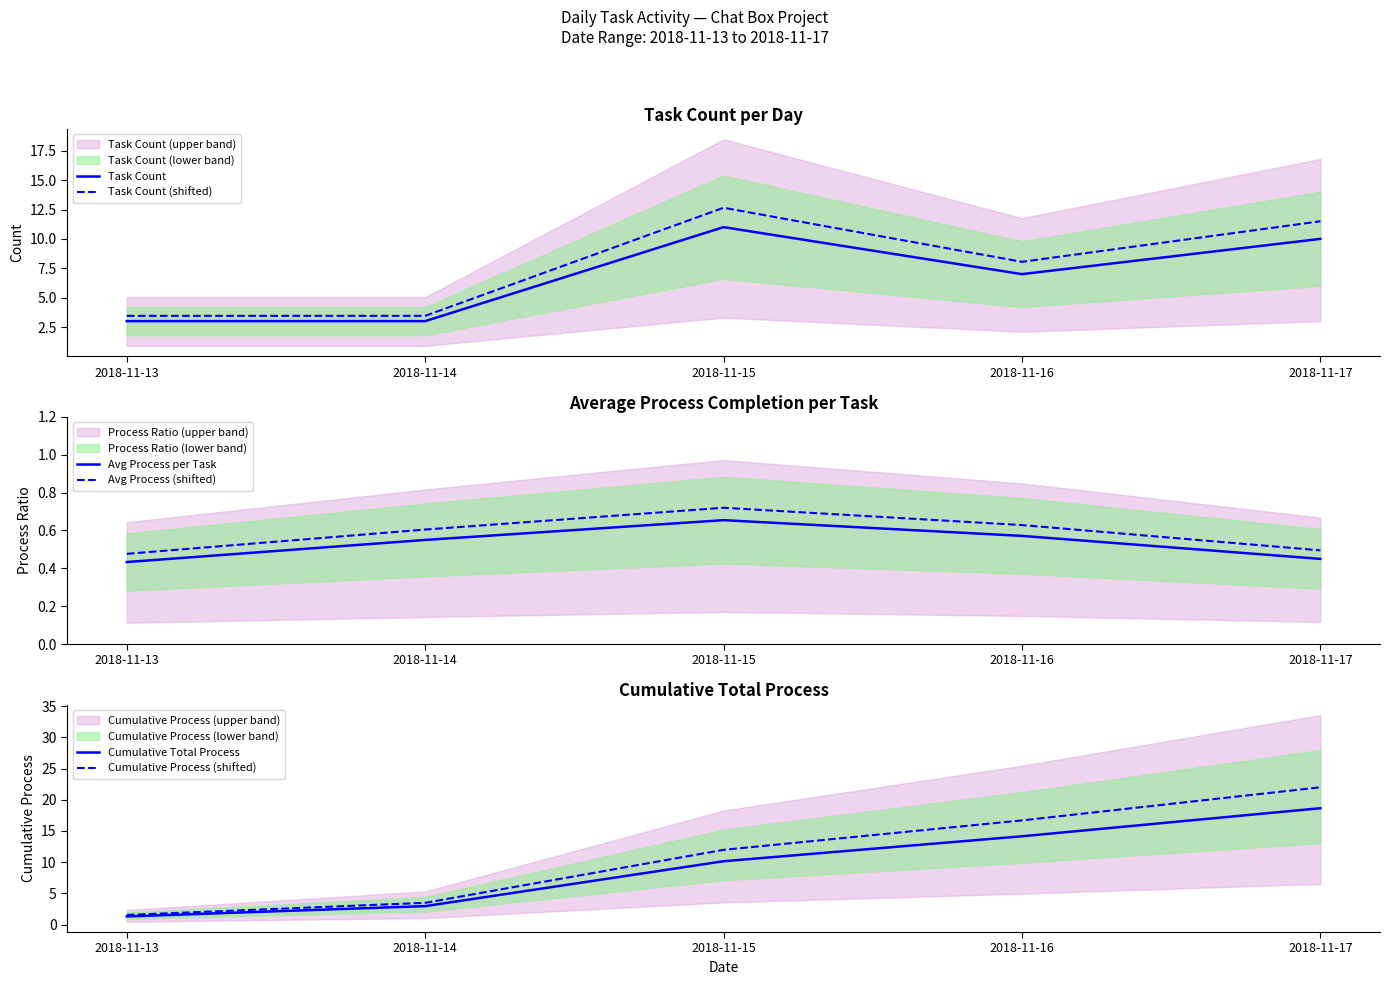

Reading right to left, extract all data points from this chart.

Task Count: 2018-11-17=10.0	2018-11-16=7.0	2018-11-15=11.0	2018-11-14=3.0	2018-11-13=3.0
Task Count (shifted): 2018-11-17=11.5	2018-11-16=8.0	2018-11-15=12.6	2018-11-14=3.4	2018-11-13=3.4
Avg Process per Task: 2018-11-17=0.5	2018-11-16=0.6	2018-11-15=0.7	2018-11-14=0.5	2018-11-13=0.4
Avg Process (shifted): 2018-11-17=0.5	2018-11-16=0.6	2018-11-15=0.7	2018-11-14=0.6	2018-11-13=0.5
Cumulative Total Process: 2018-11-17=18.6	2018-11-16=14.2	2018-11-15=10.2	2018-11-14=3.0	2018-11-13=1.3
Cumulative Process (shifted): 2018-11-17=22.0	2018-11-16=16.7	2018-11-15=12.0	2018-11-14=3.5	2018-11-13=1.5